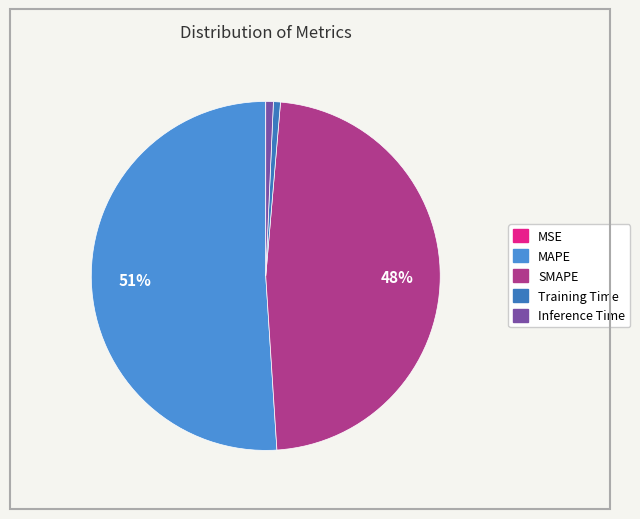

Which slice represents more than half of the pie?

MAPE